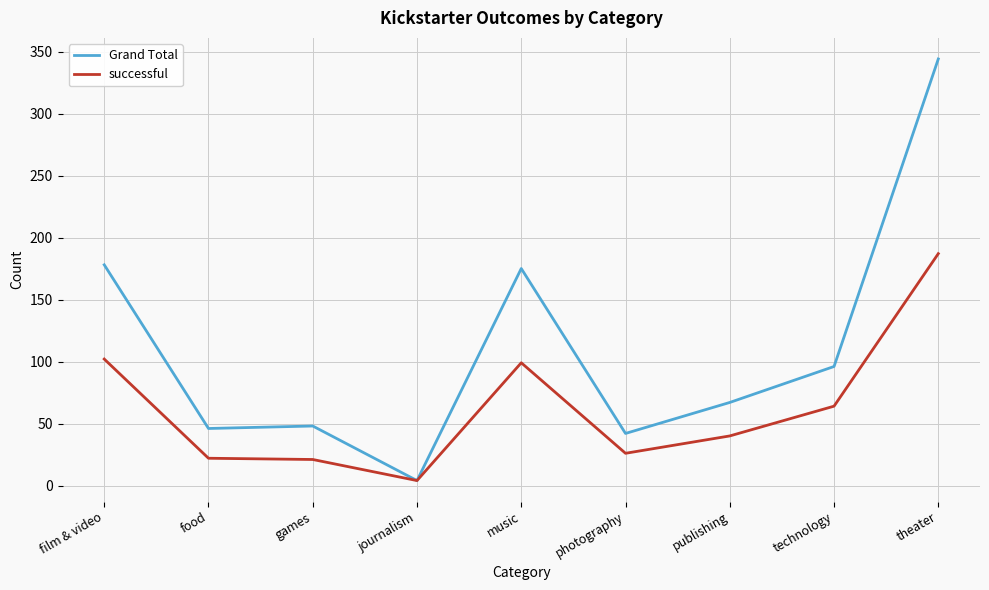

The successful series shows 99 at music. True or false?

True